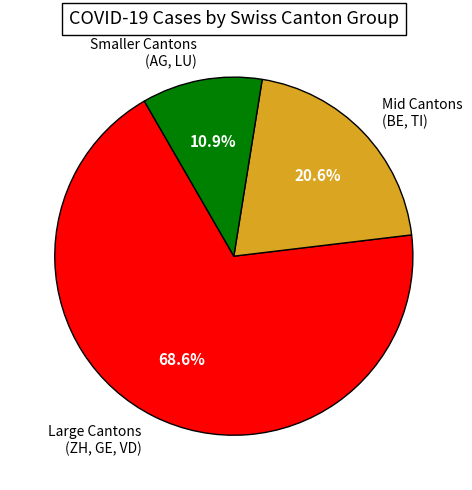

To the nearest percent, what is the difference between the largest and smallest slice percentages?

58%